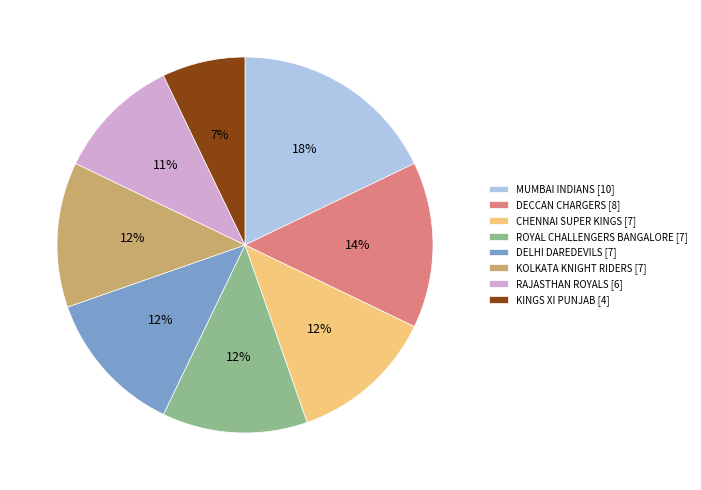

Which has a higher value, MUMBAI INDIANS or CHENNAI SUPER KINGS?

MUMBAI INDIANS